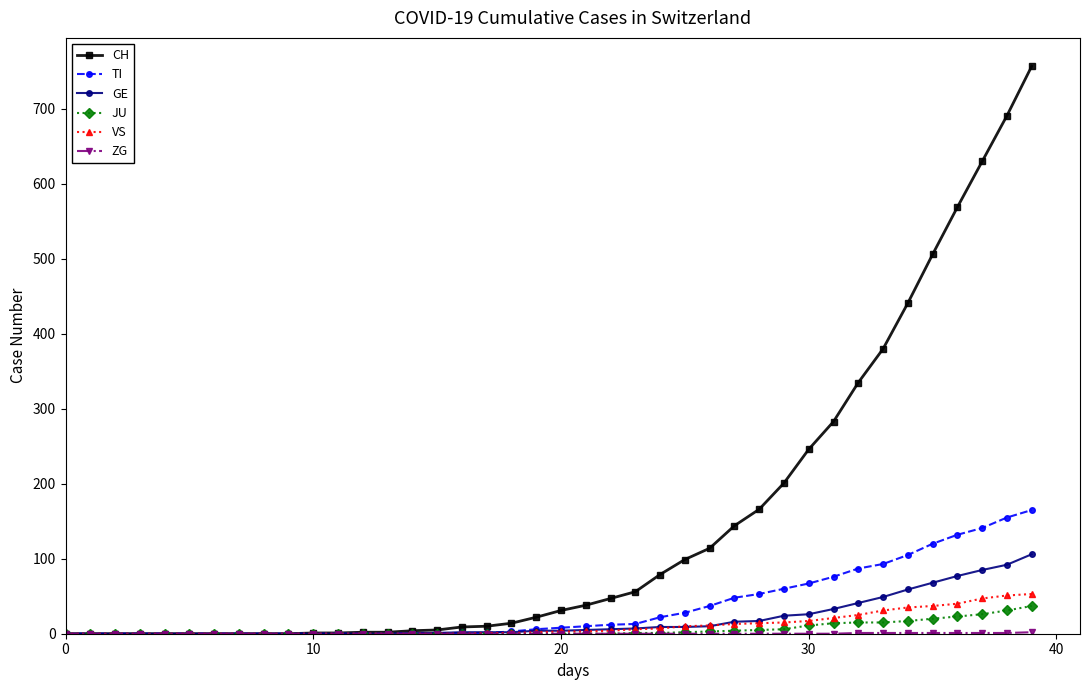

Which series has the largest range (max minus min)?

CH